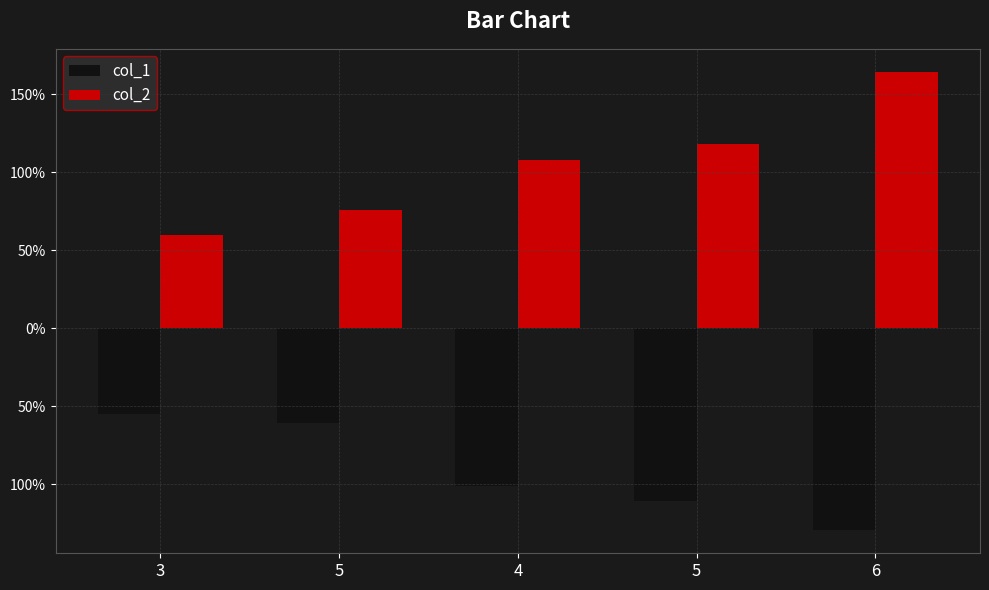

Reading left to right, transcribe all the data shown in this chart.

col_1: -55.0	-61.0	-101.1	-110.7	-129.5
col_2: 60.0	76.0	108.1	118.3	164.5